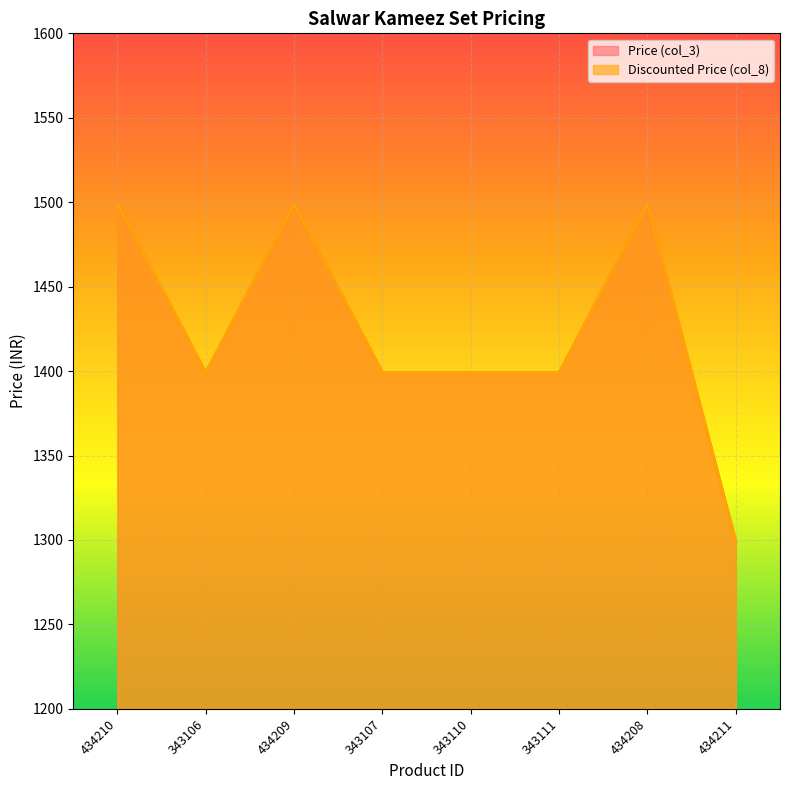

What is the difference between the Discounted Price (col_8) values at 434211 and 434208?

200